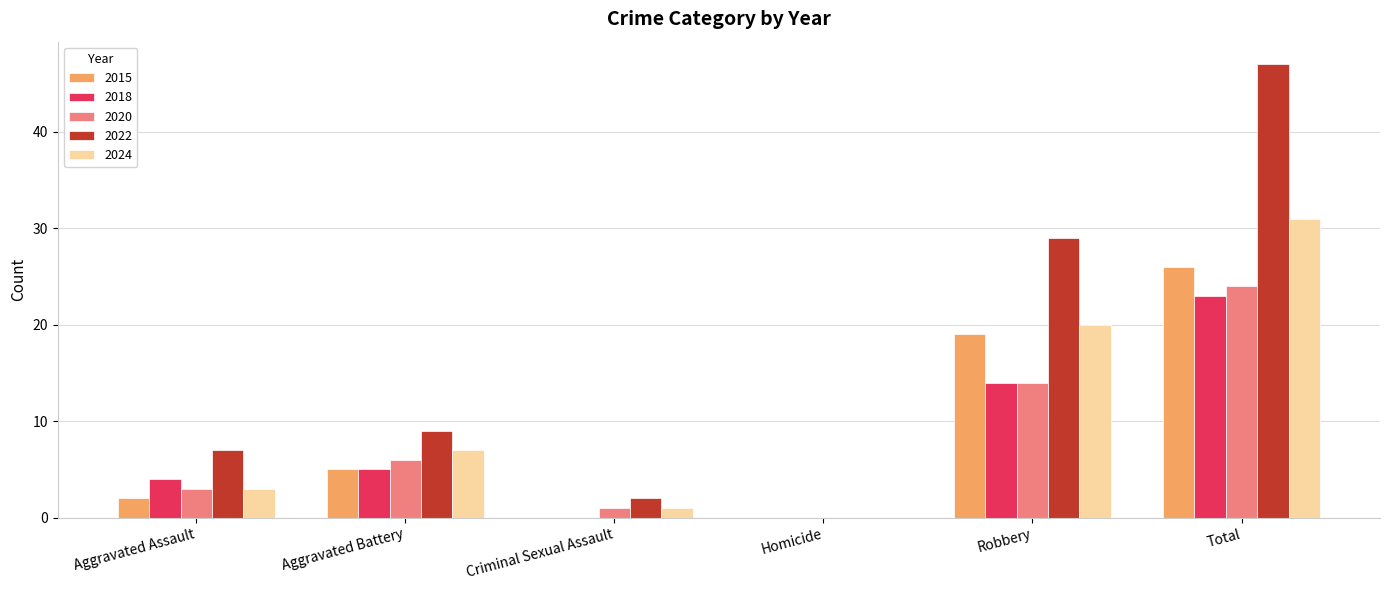

What is the highest value of the 2018 series?

23